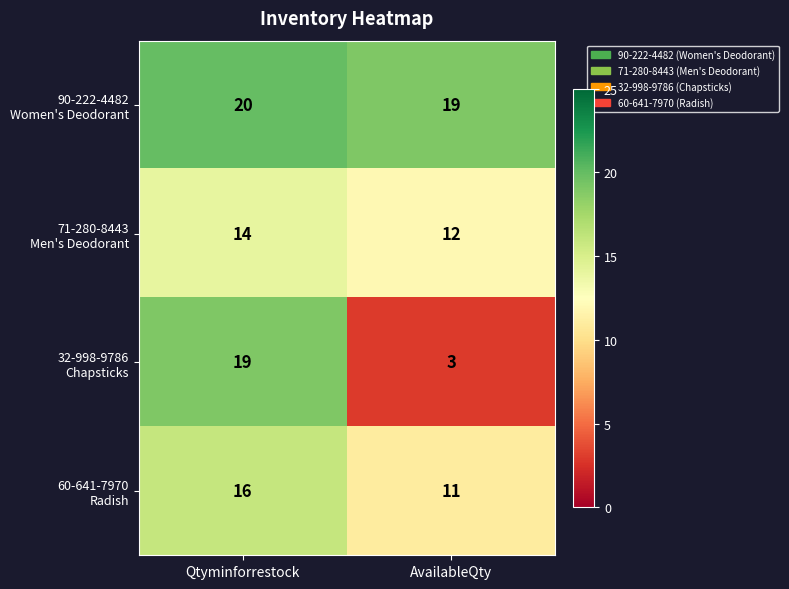

What is the smallest value displayed?

3